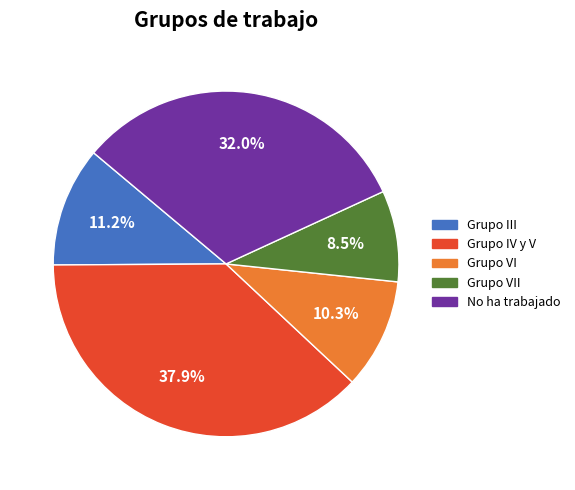

How many slices are in this pie chart?

5